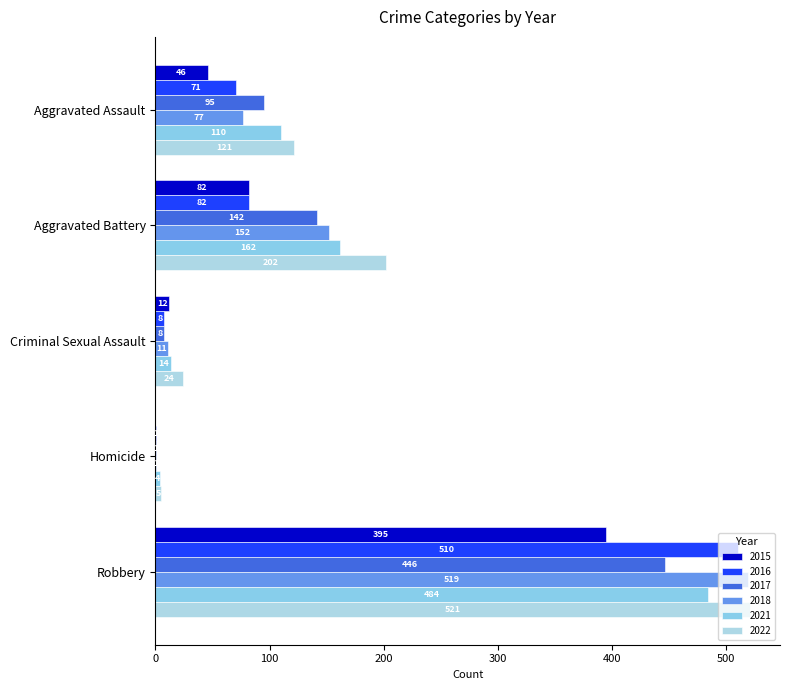

What is the difference between the maximum and minimum values in the 2018 series?

518